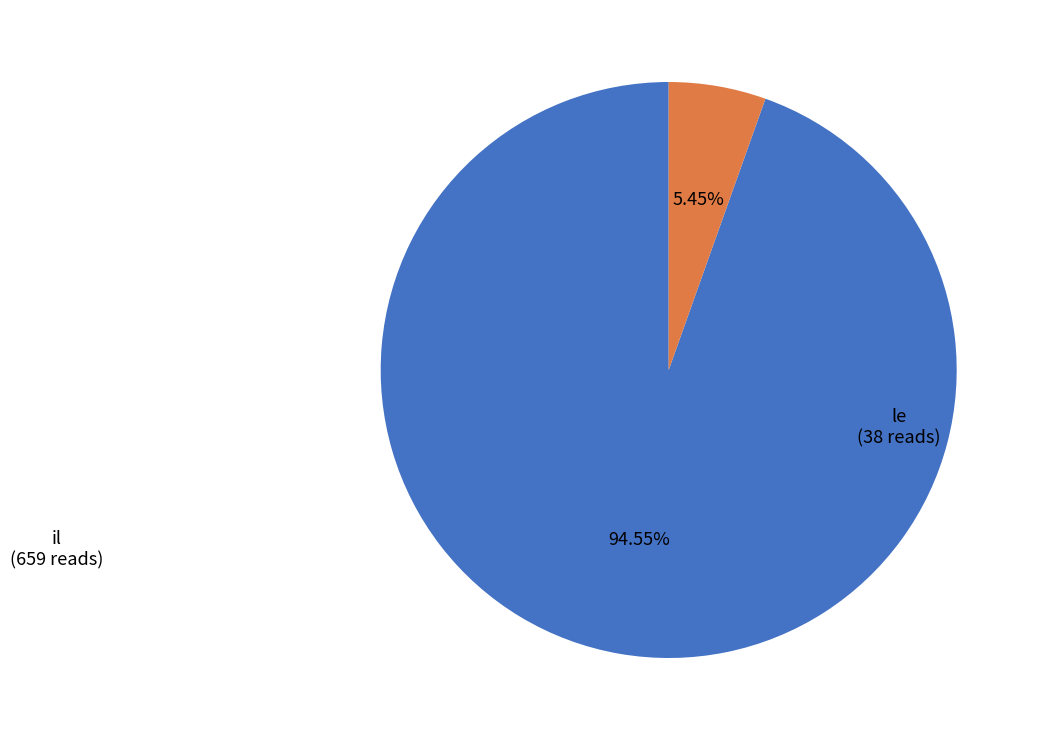

What is the largest slice in the pie chart?

il